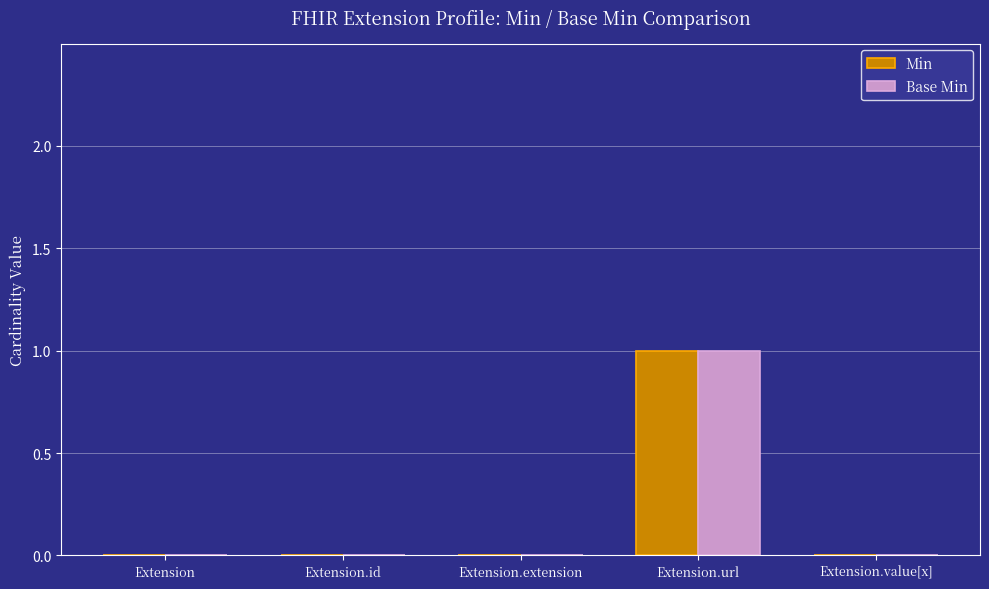

How many distinct data groups are displayed?

2